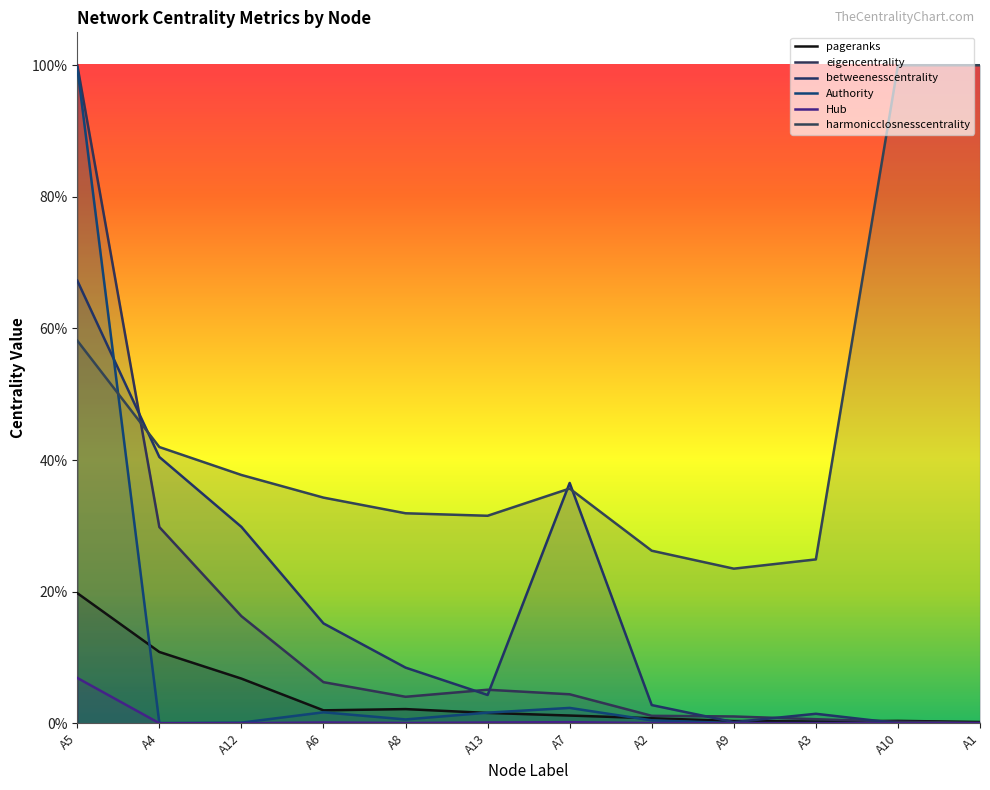

True or false: eigencentrality and Hub cross at least once.

False